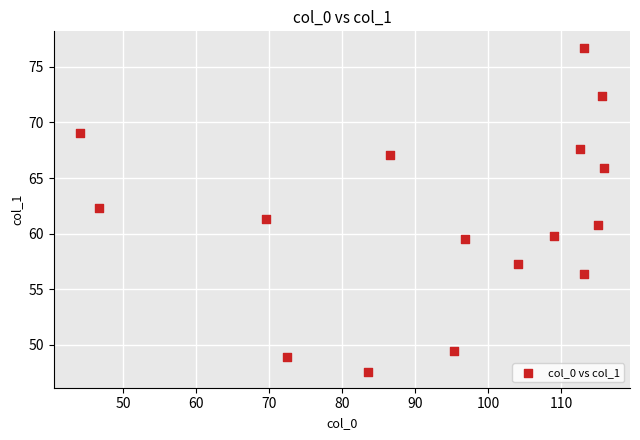

What is the range of X values (max minus min)?

71.7